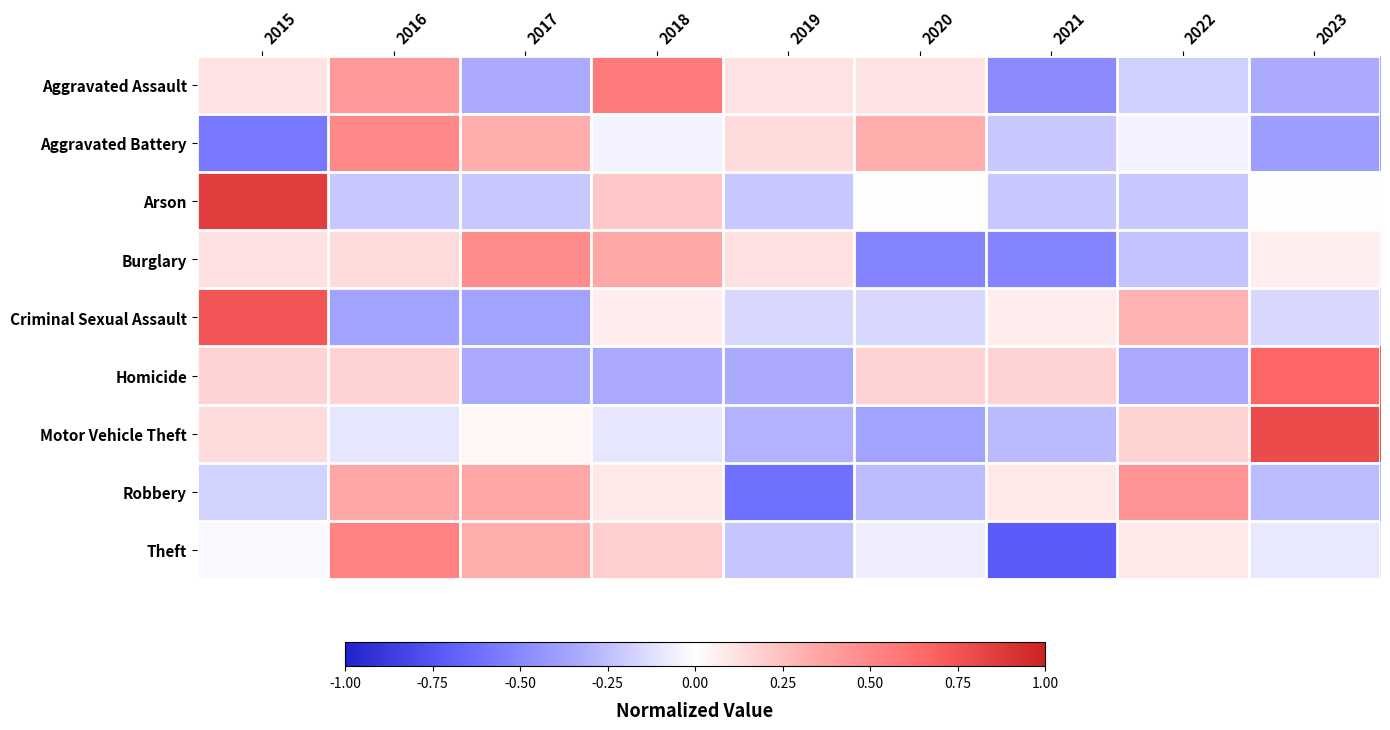

At how many categories does at least one series exceed 0?

9